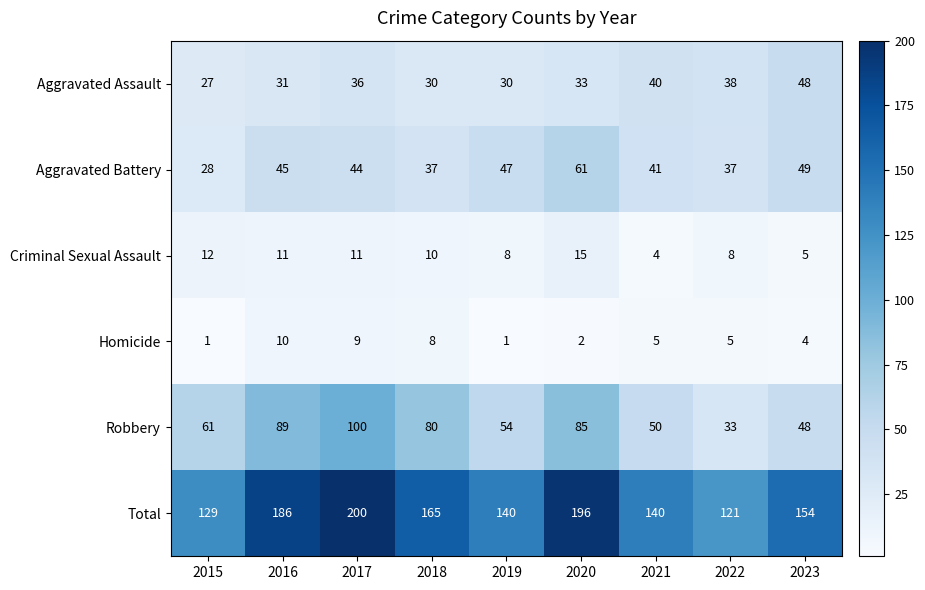

What is the total value across all series at 2017?

400